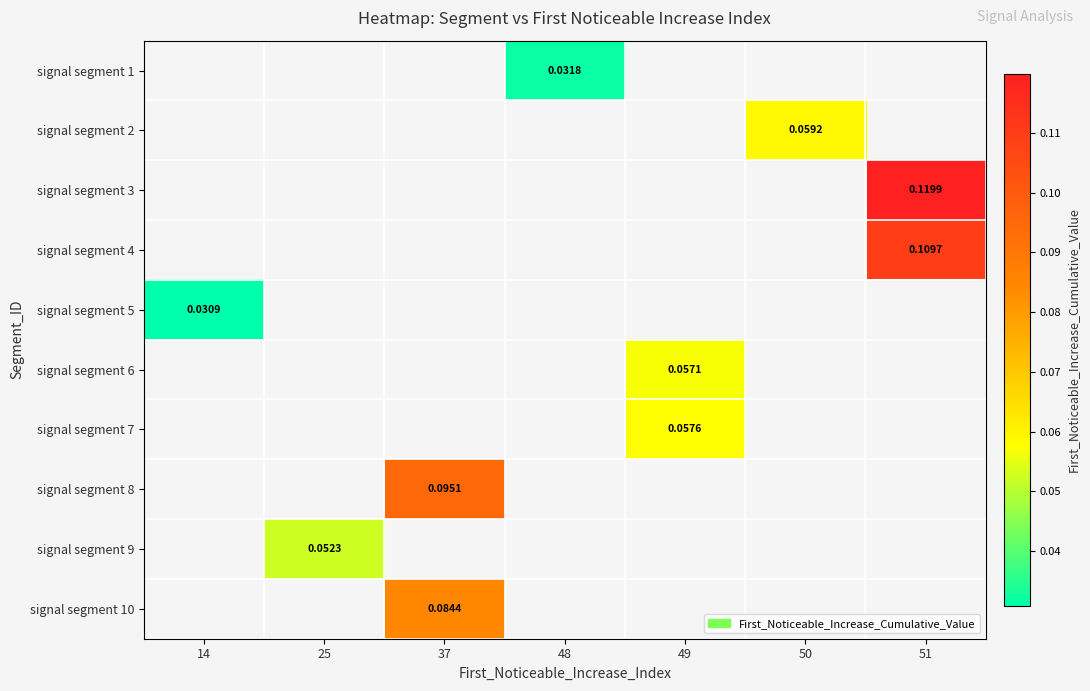

How many series are shown in this chart?

10